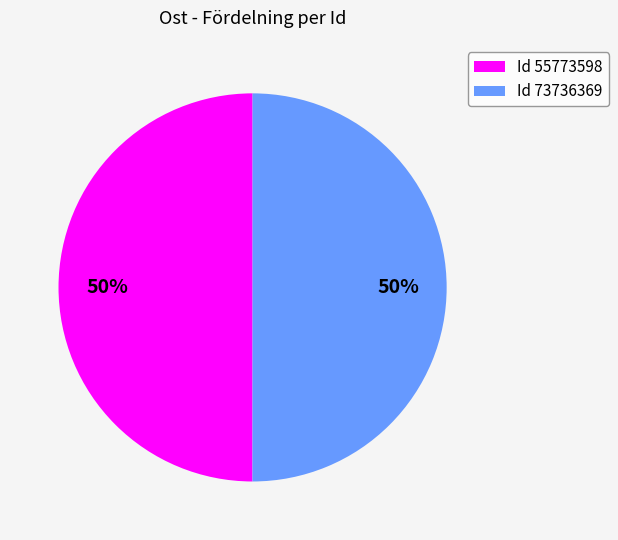

To the nearest percent, what is the combined percentage of Id 73736369 and Id 55773598?

100%